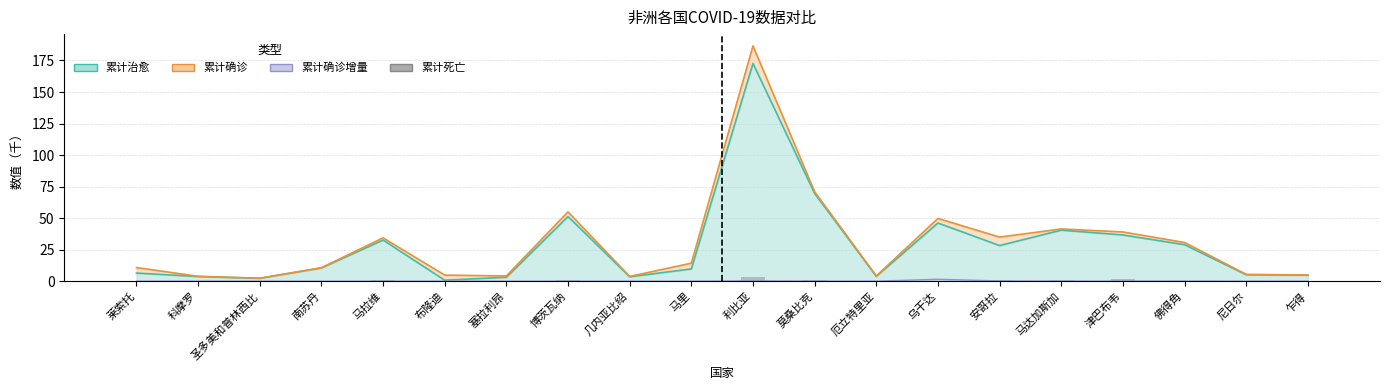

True or false: the data shows 0.2 at 马里.

False